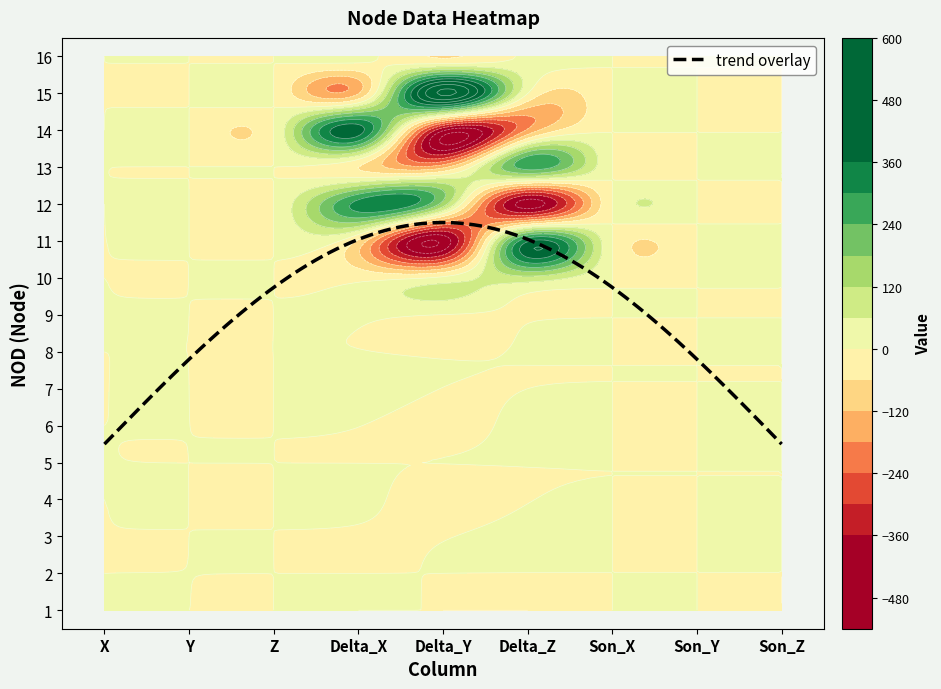

The value of 7 at 1 is 0.0. True or false?

True